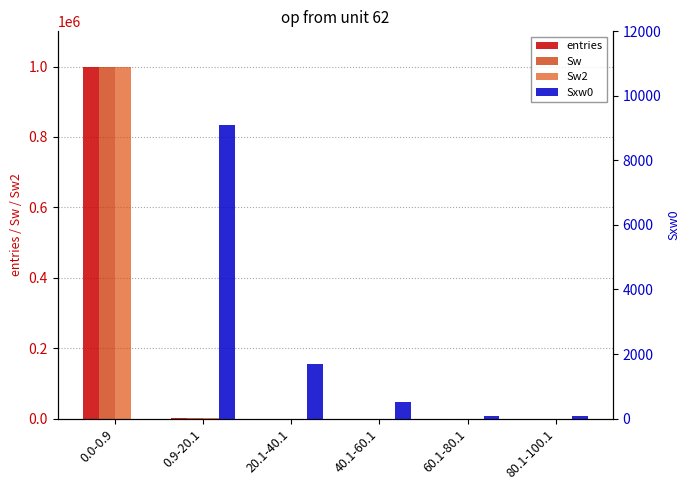

How many bars are there in total?

24